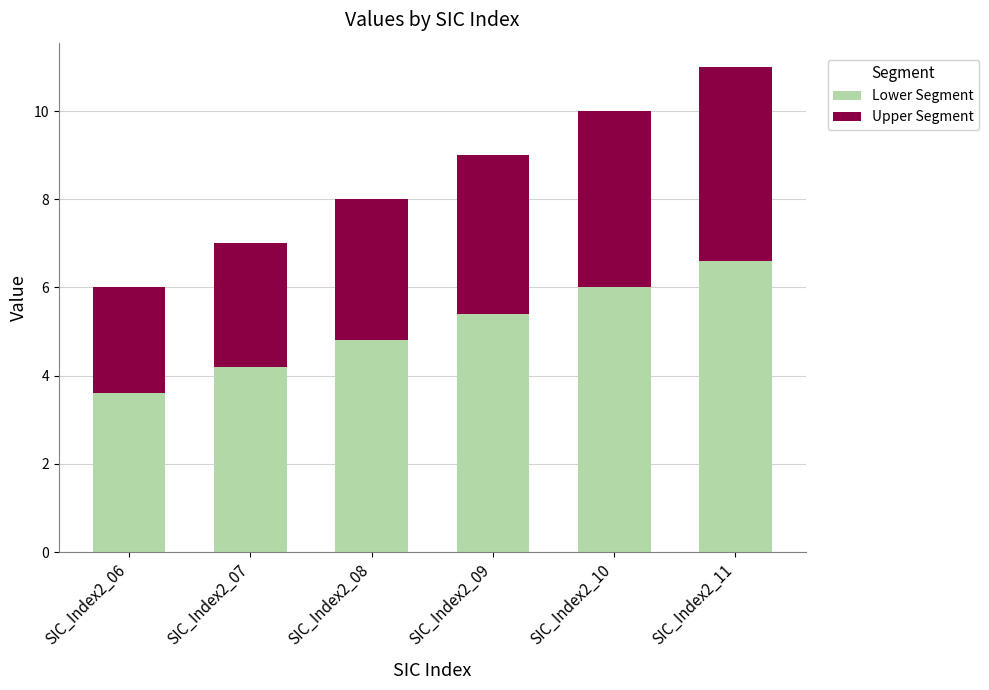

How many categories are shown in the chart?

6